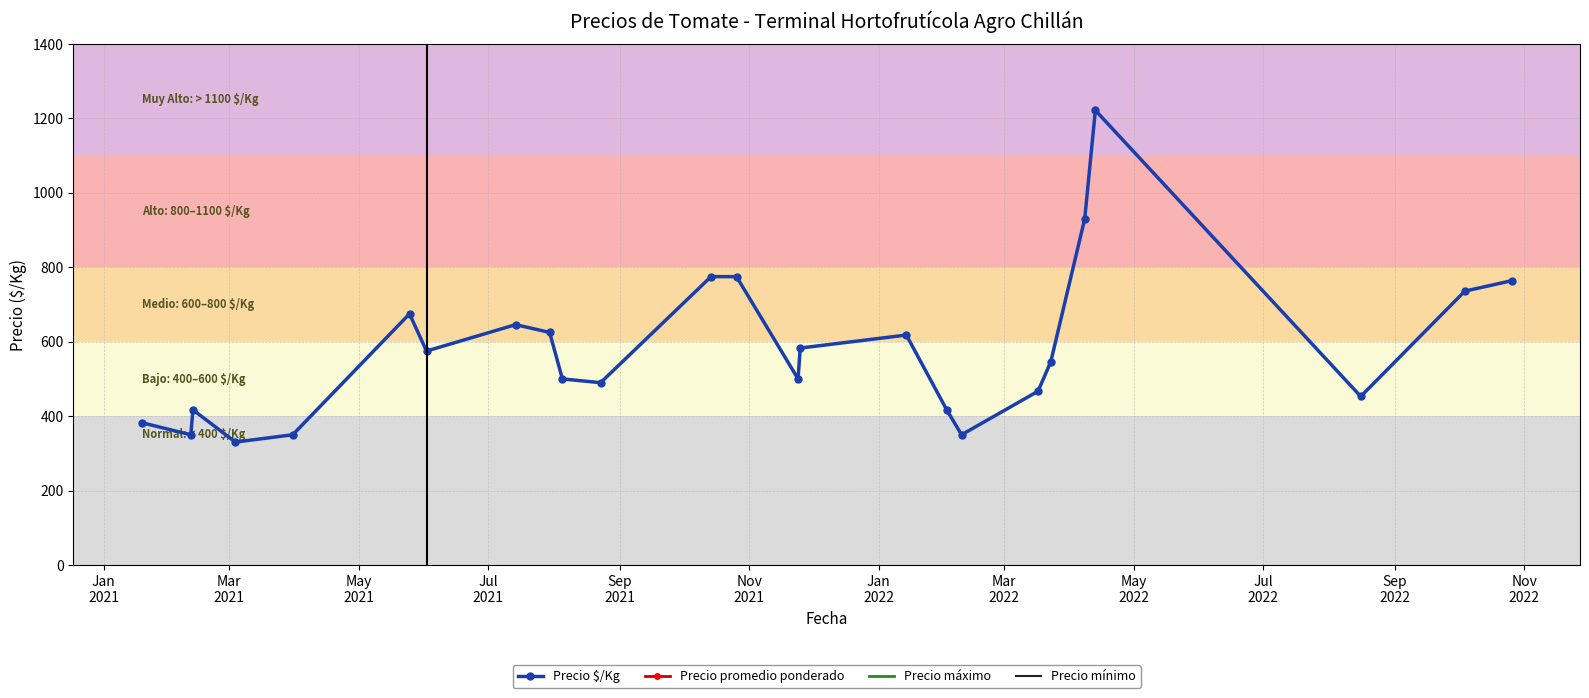

How many interior local valleys does the Precio $/Kg series have?

7